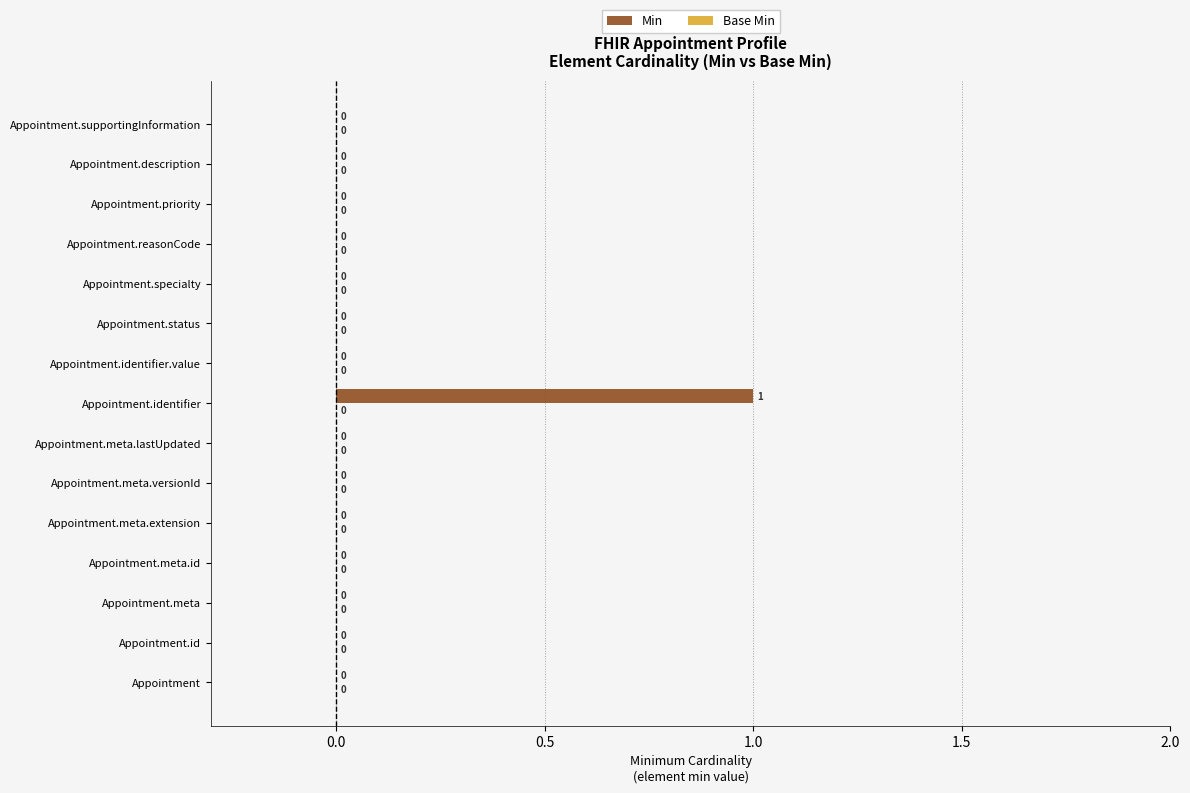

How many values are between 0 and 1?

15